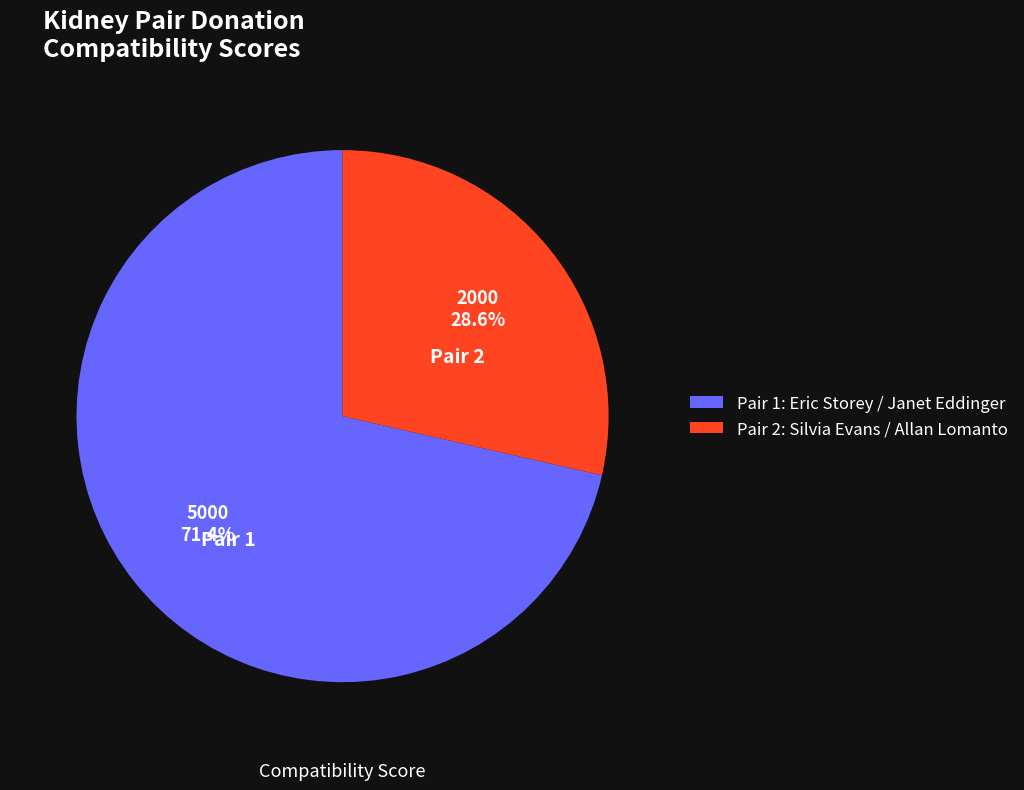

Which has a higher value, Pair 1 or Pair 2?

Pair 1